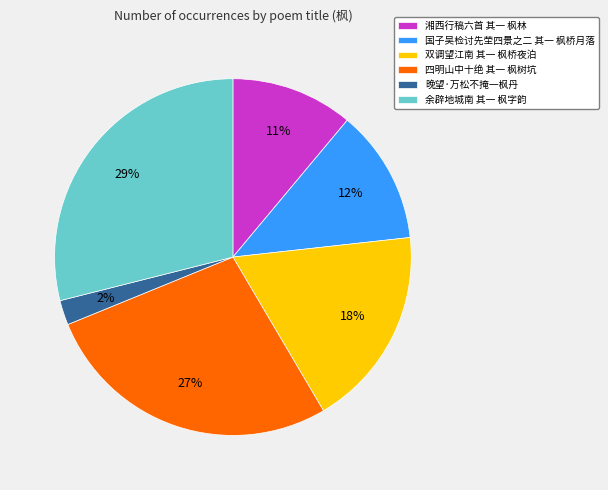

Which slice is the smallest?

晚望·万松不掩一枫丹